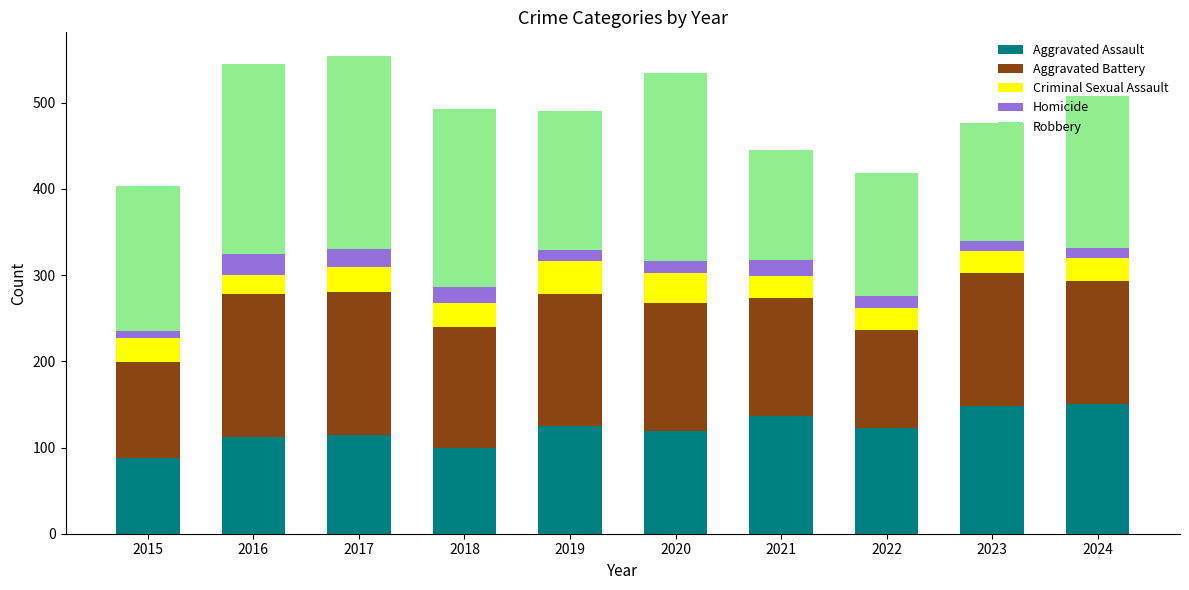

What is the total value across all series at 2022?

419